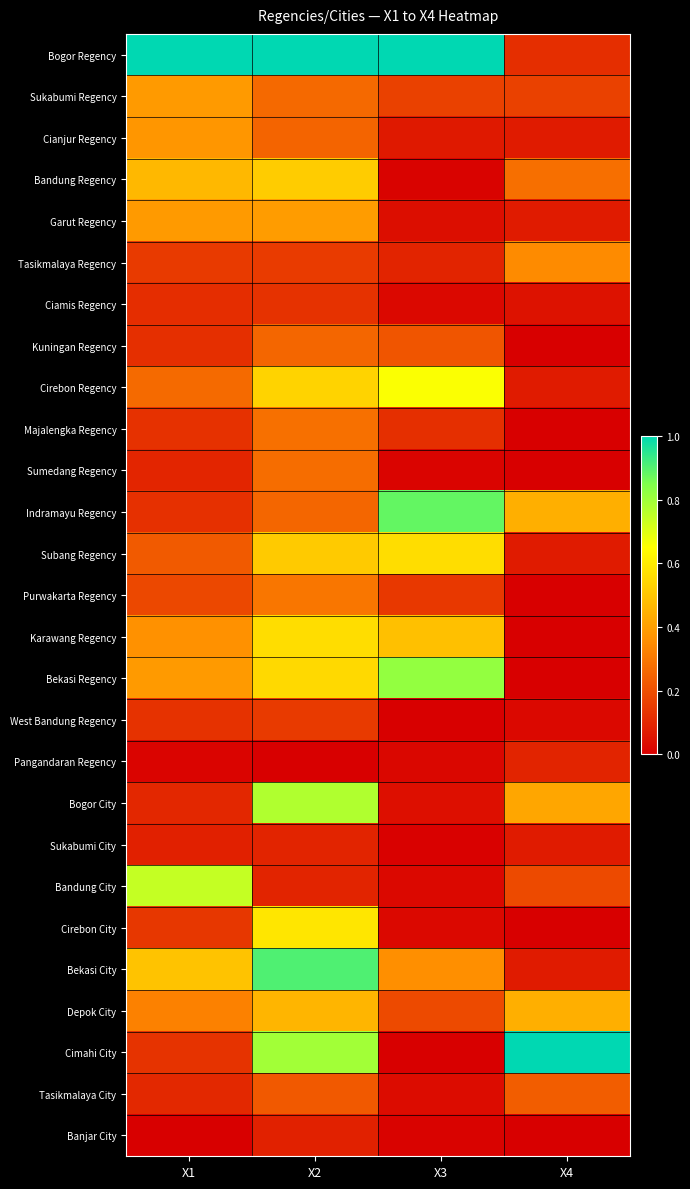

How many categories are shown in the chart?

4